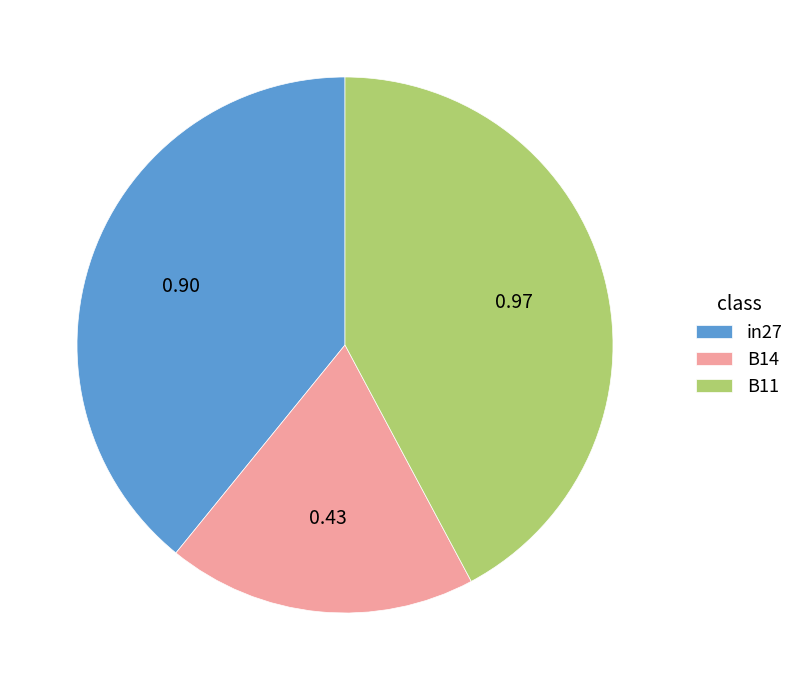

Count the number of slices in the pie.

3